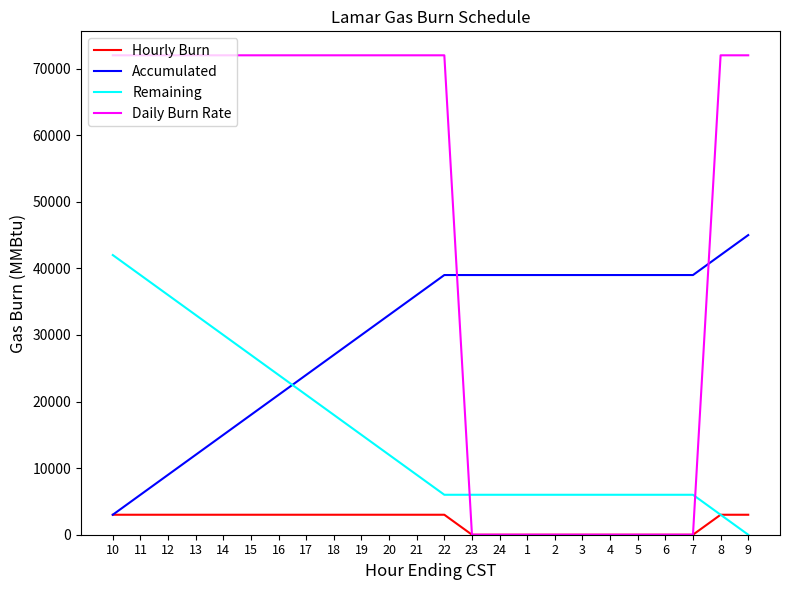

How many intersections are there between Remaining and Daily Burn Rate?

2